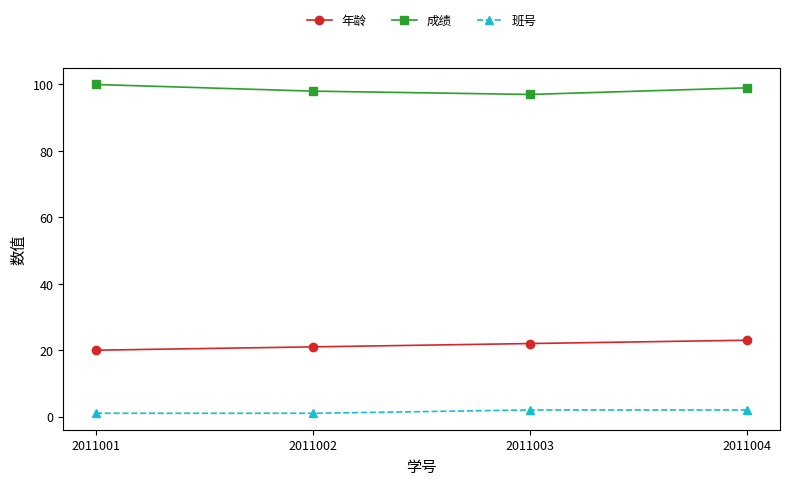

True or false: 班号 and 年龄 intersect in this chart.

False